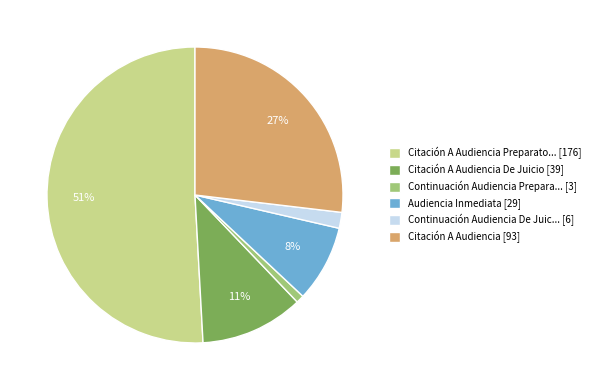

To the nearest percent, what is the difference between the largest and smallest slice percentages?

50%